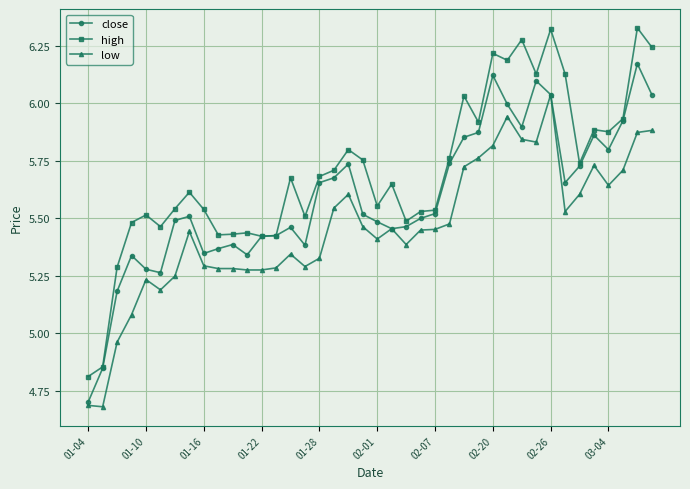

How many data points does each series have?

40